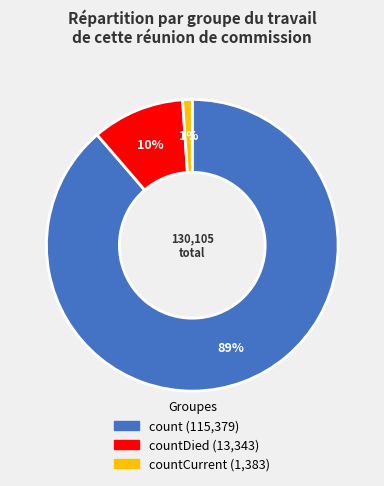

Is there a majority slice in this chart?

Yes